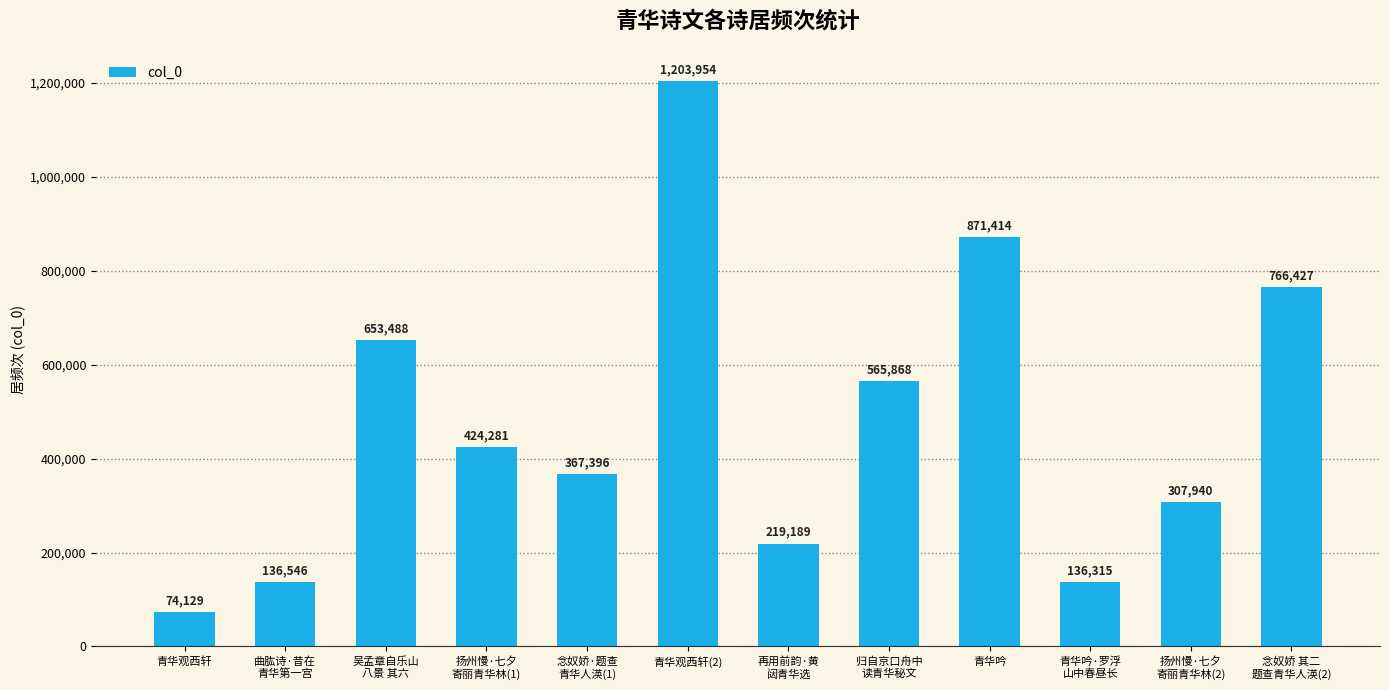

What is the sum of all values?

5726947